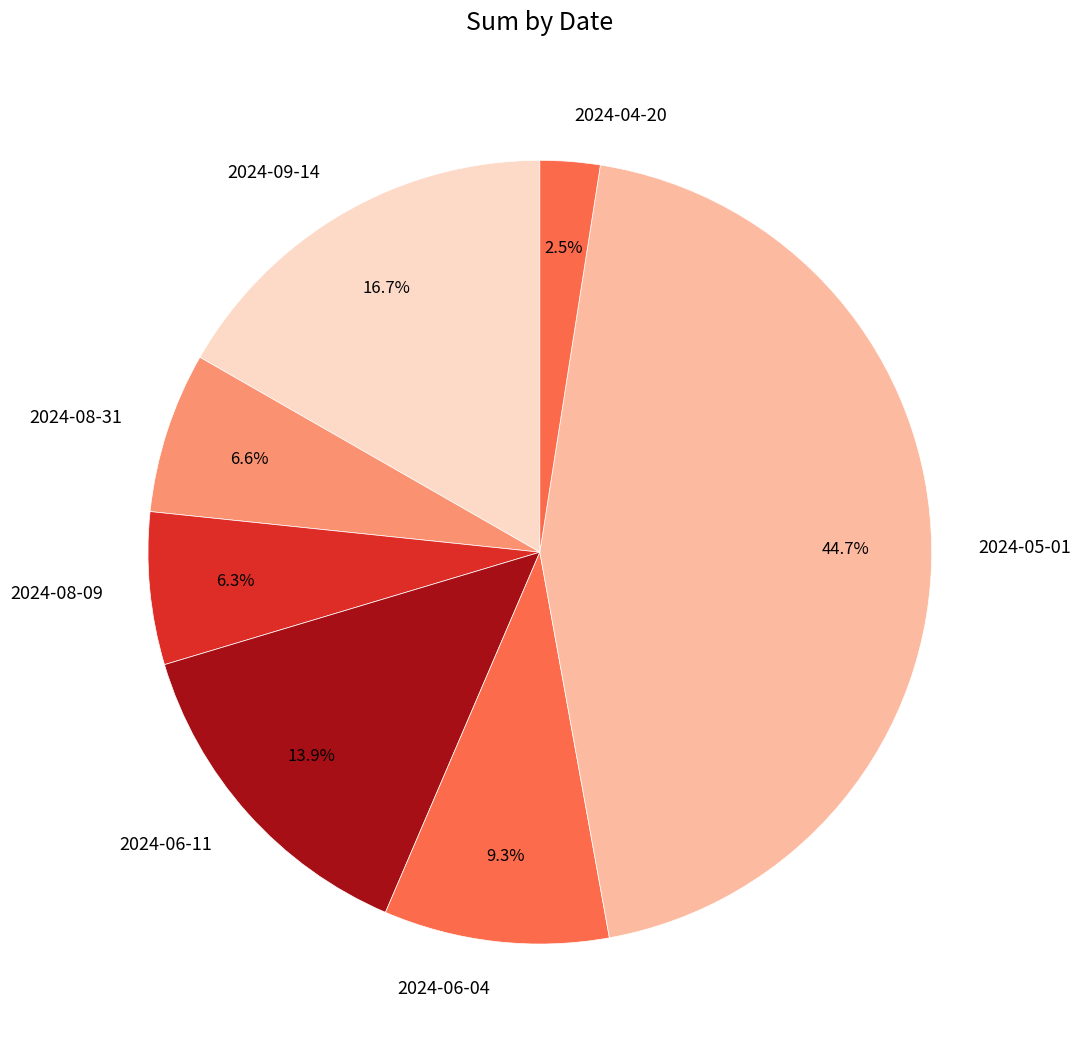

Which category has the smallest portion of the pie?

2024-04-20